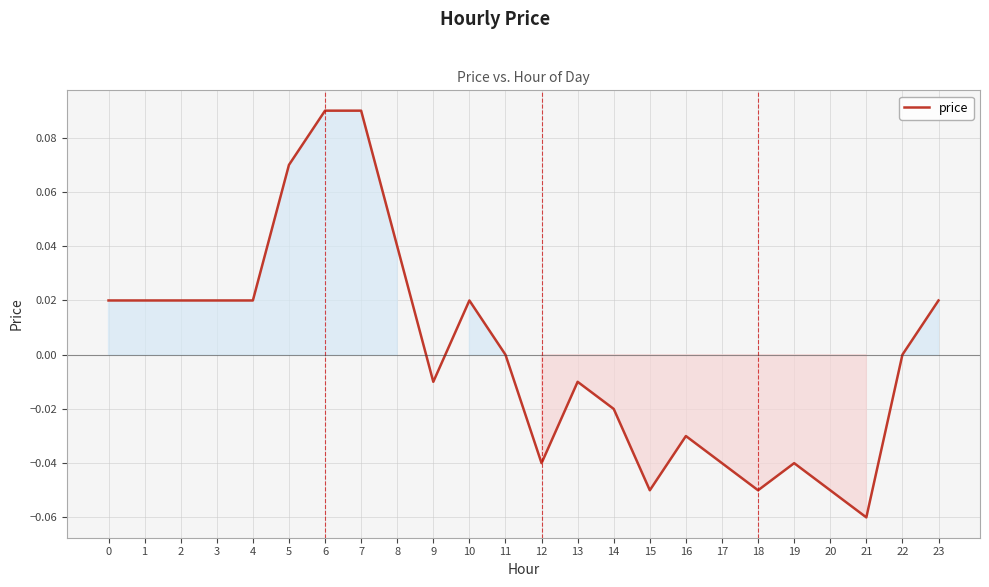

Which has a higher value, 5 or 17?

5